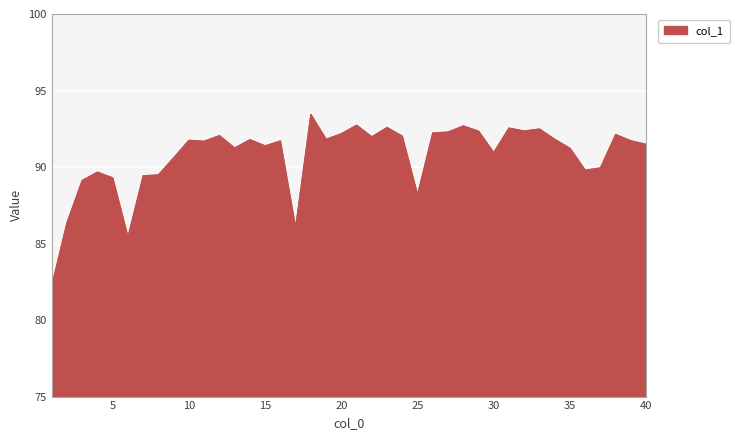

What is the difference between the maximum and minimum values?

11.2